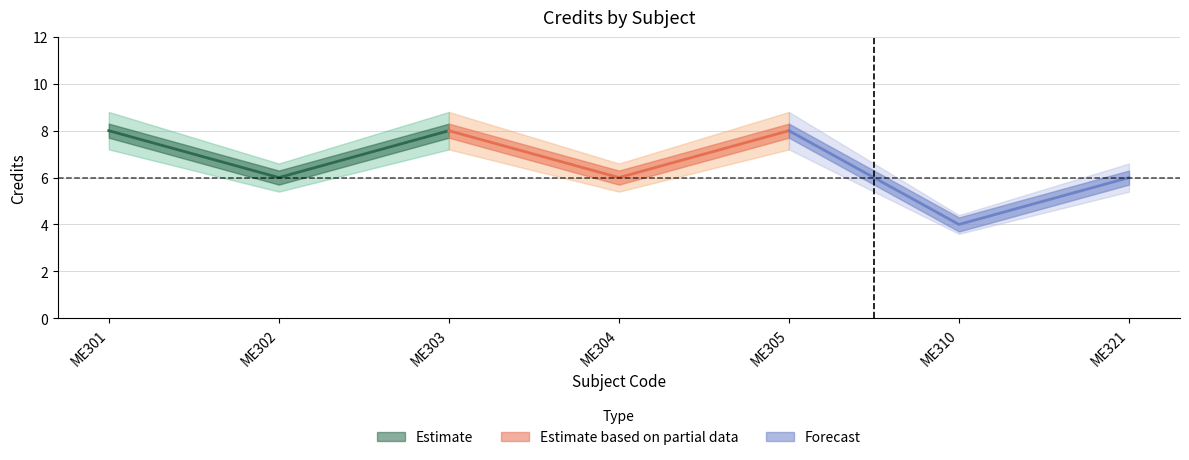

At how many categories does at least one series exceed 5?

6